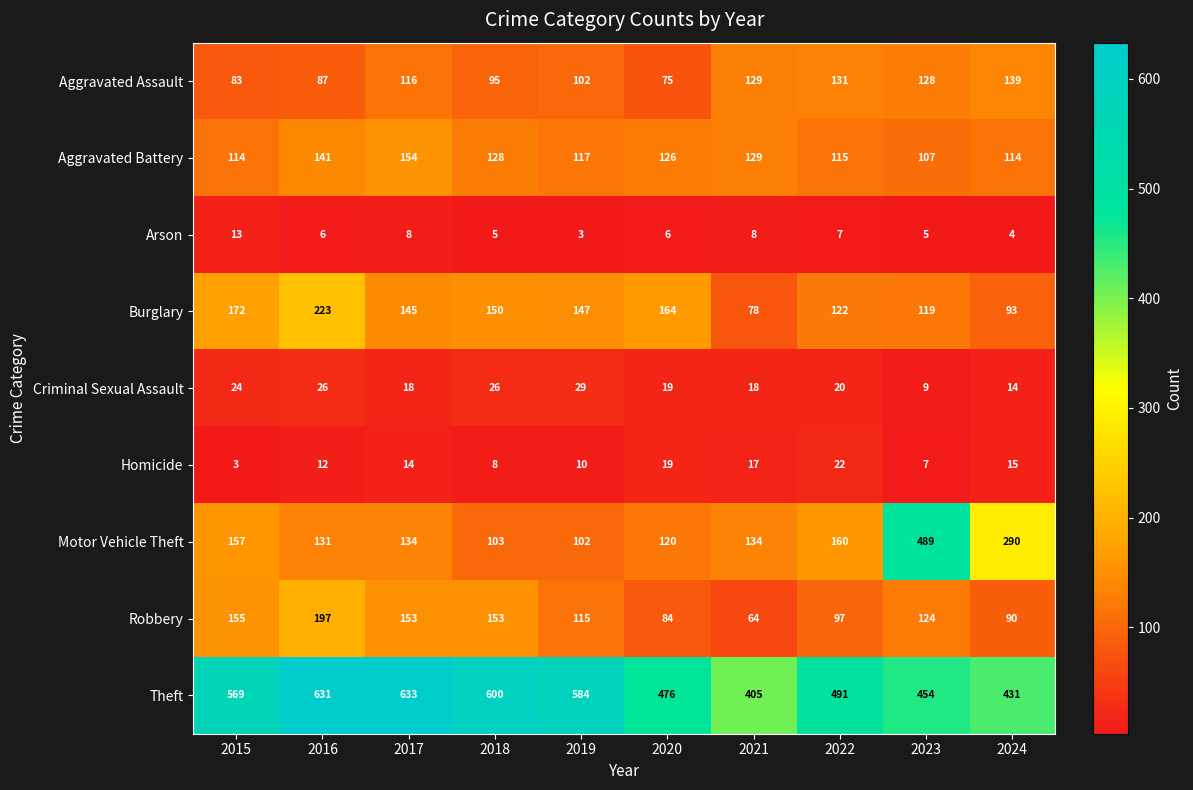

At how many categories does at least one series exceed 610?

2